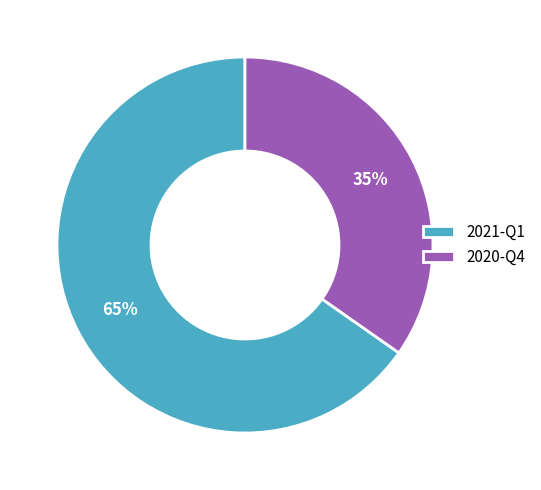

What is the smallest slice in the pie chart?

2020-Q4